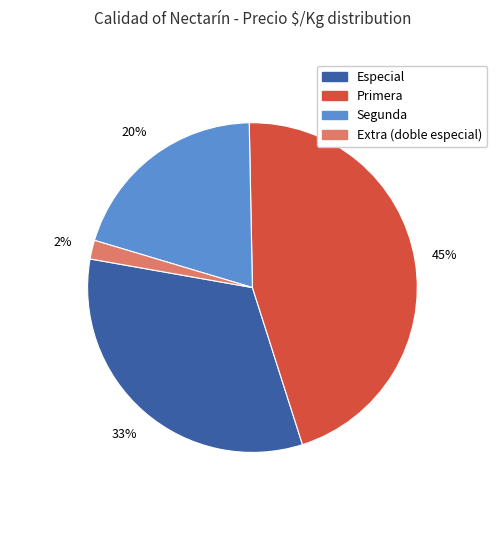

Rank the categories by value from lowest to highest.

Extra (doble especial), Segunda, Especial, Primera